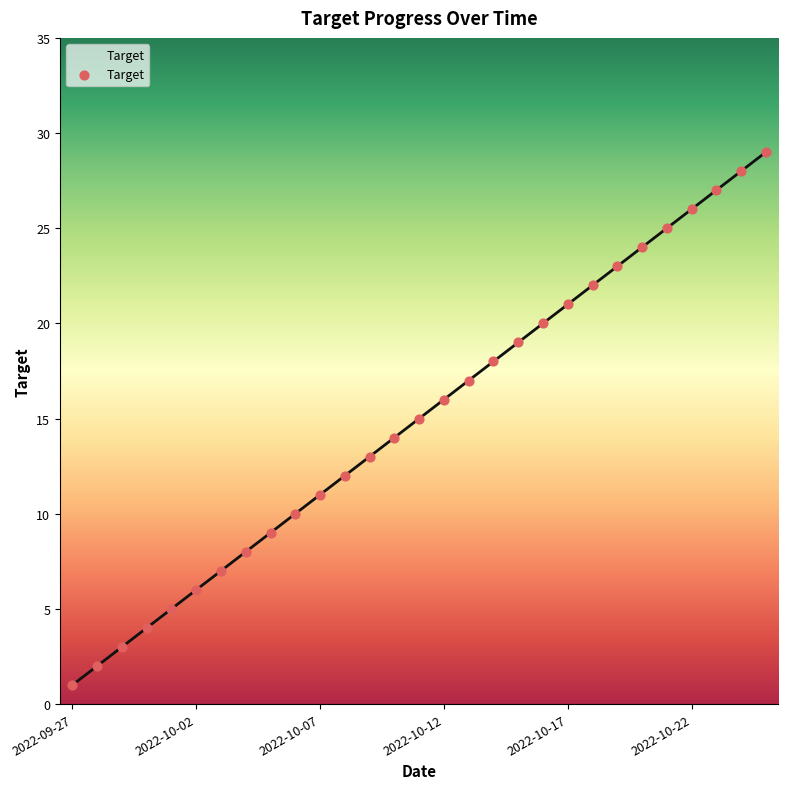

What is the maximum value shown in the chart?

29